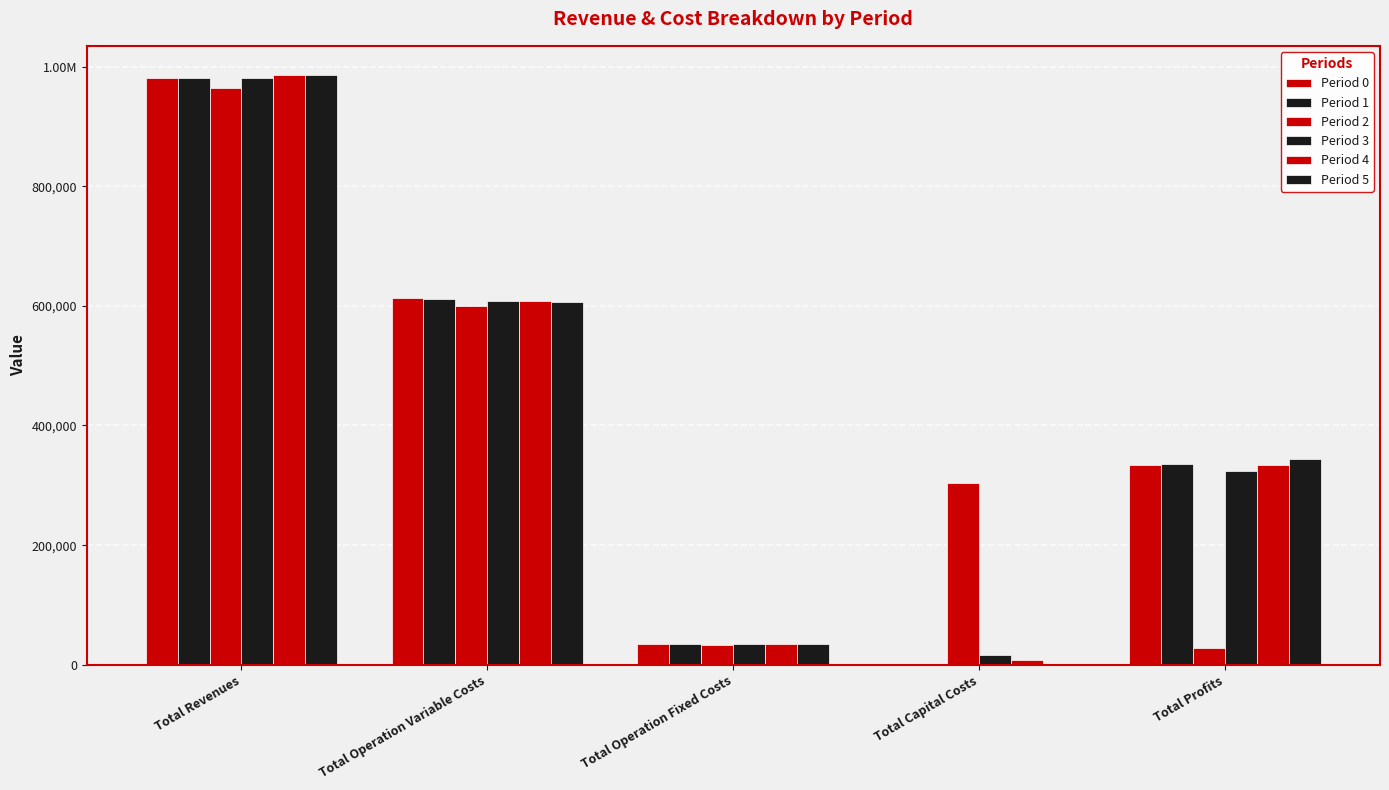

At which label is Period 1 closest to 490608?

Total Operation Variable Costs